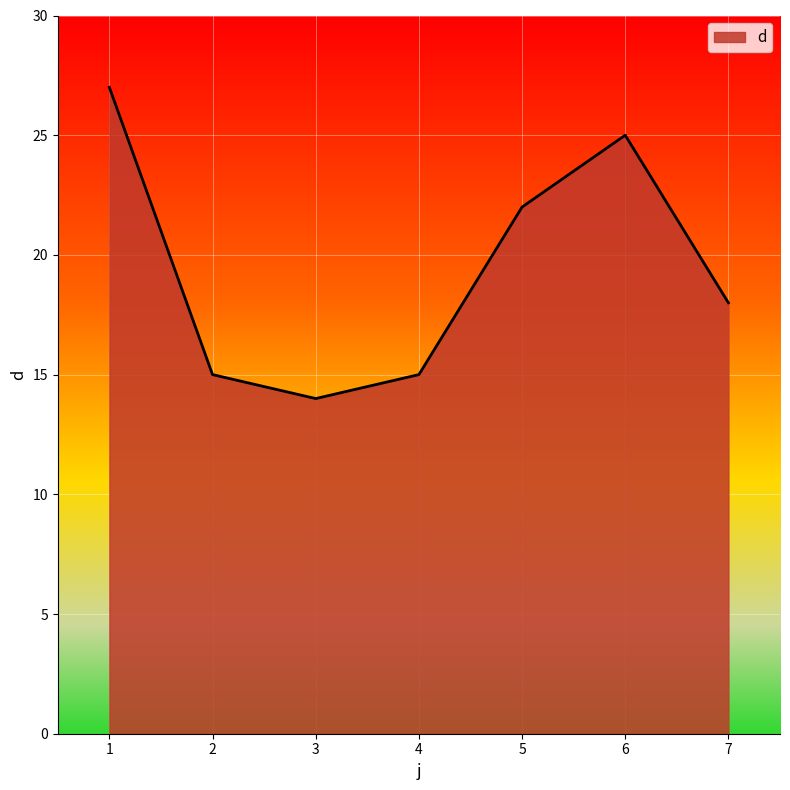

Reading left to right, extract all data points from this chart.

27	15	14	15	22	25	18